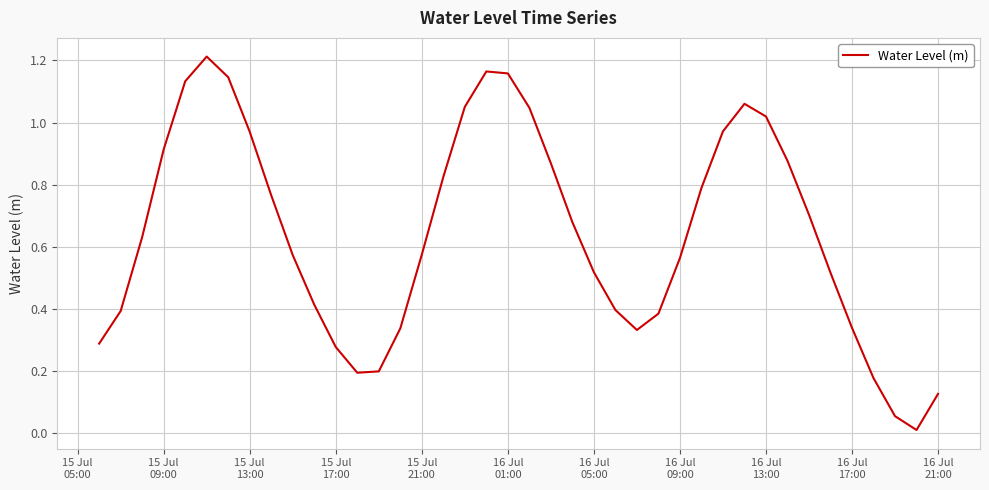

Does the chart display data point markers on the line(s)?

No